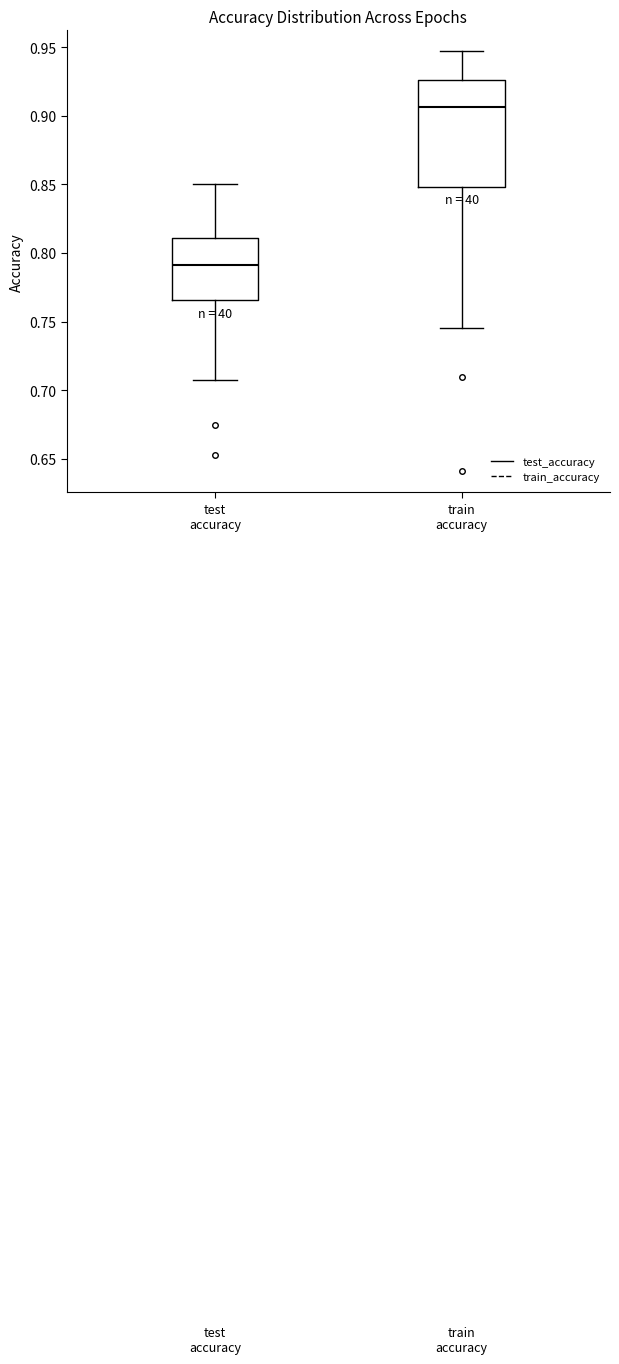

Reading left to right, read every box against the y-axis: the position of its median line, the range the box covers, and the ends of its whiskers. The values are not printed on the chart, so give them approximately, as read against the axis.

test accuracy: median 0.790, box 0.765 to 0.810, whiskers 0.705 to 0.850
train accuracy: median 0.905, box 0.850 to 0.925, whiskers 0.745 to 0.945